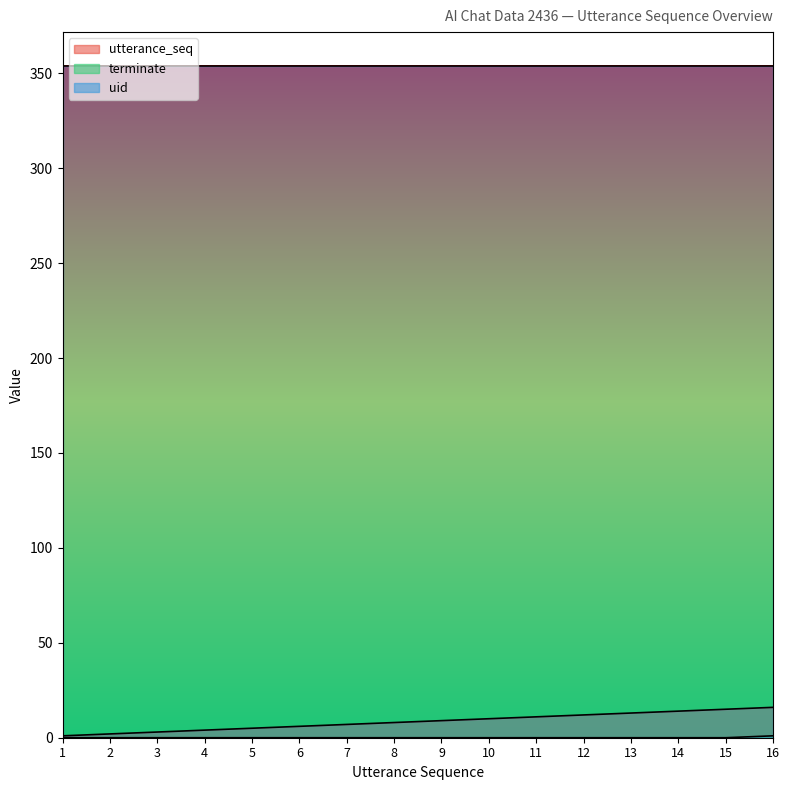

True or false: terminate and utterance_seq cross at least once.

False